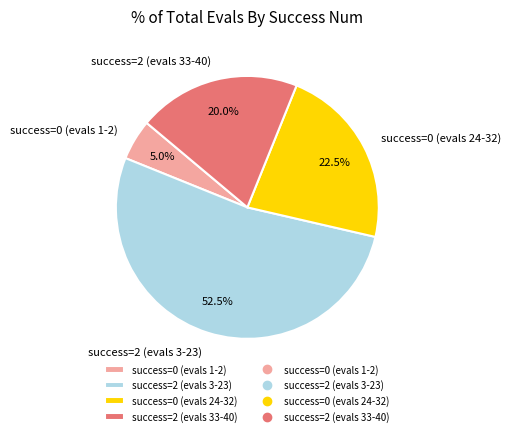

Do success=2 (evals 3-23) and success=0 (evals 24-32) together represent more than half of the pie?

Yes